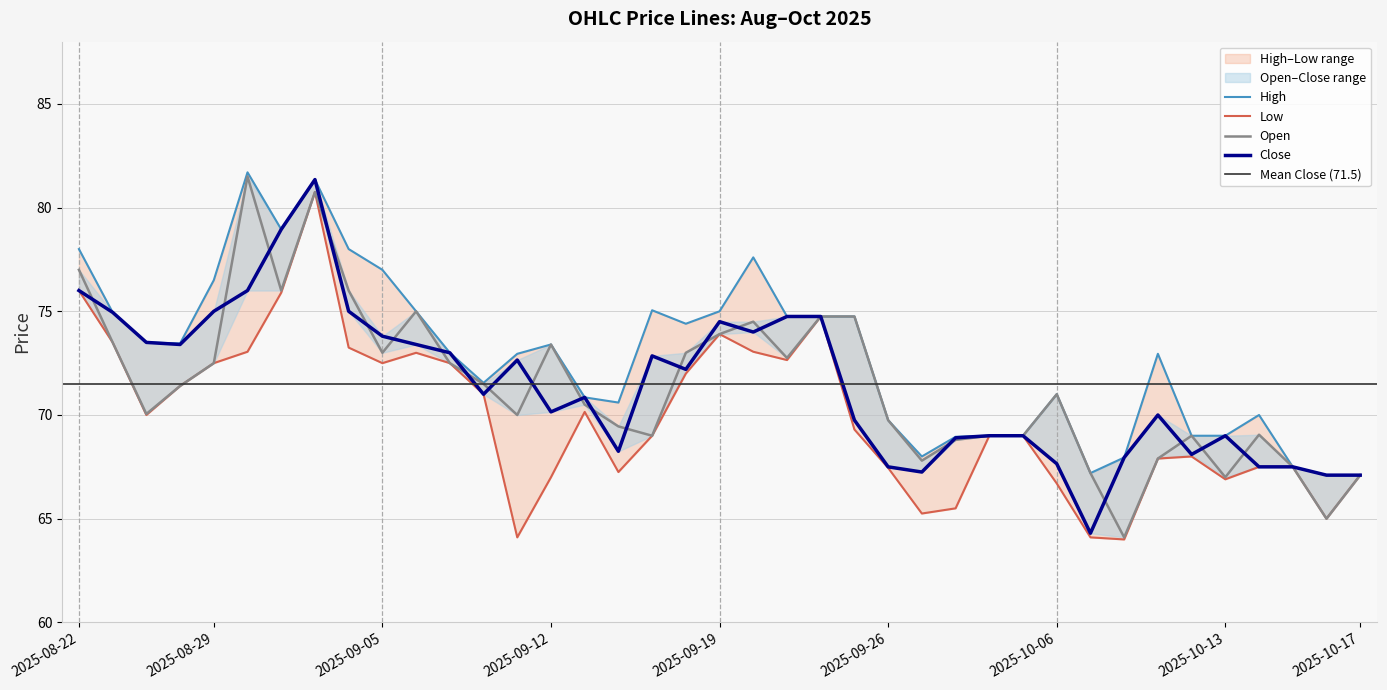

What is the label of the 17th point from the left?

2025-09-16